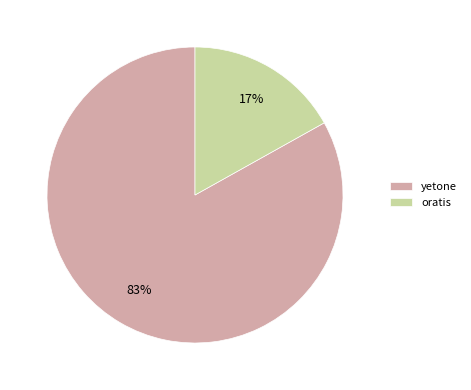

Rank the categories by value from lowest to highest.

oratis, yetone